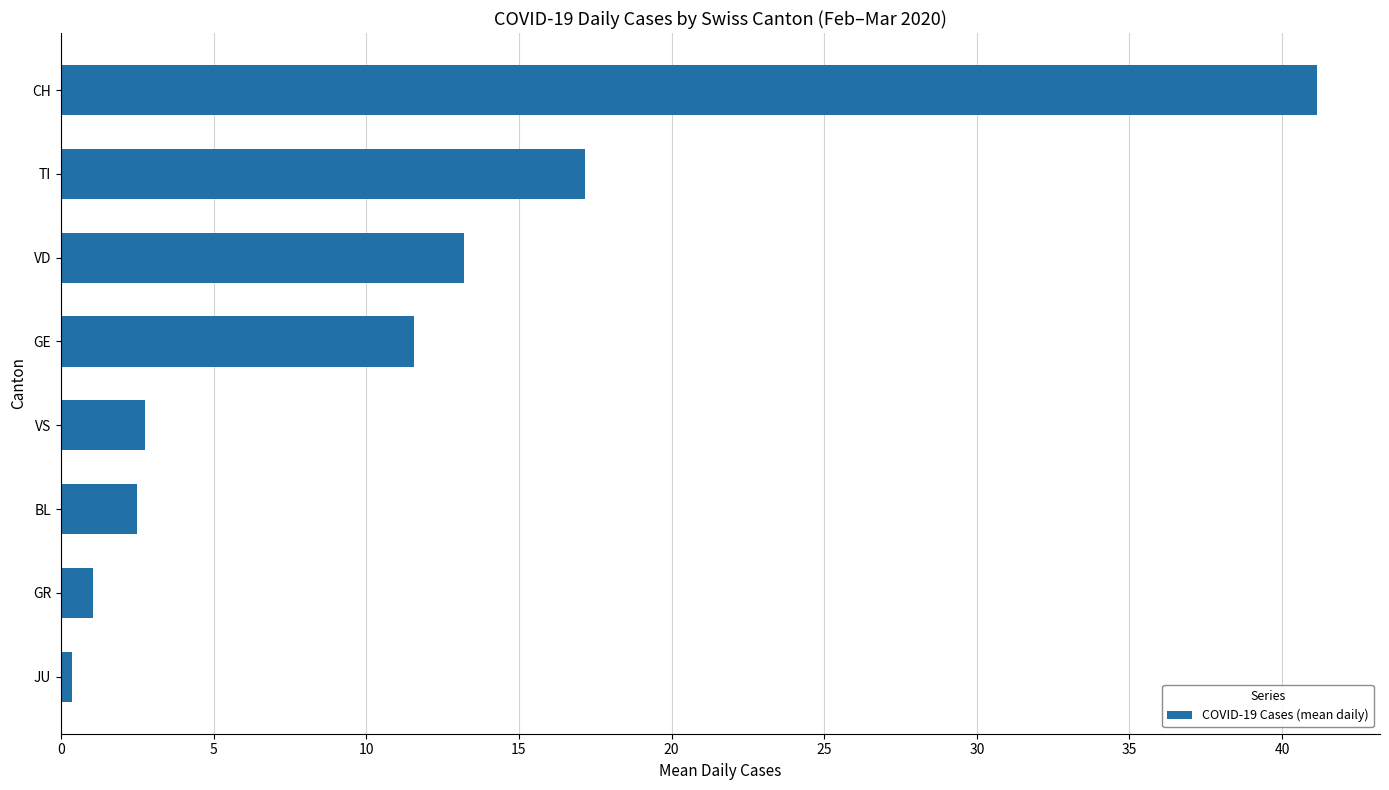

True or false: the data shows 2.8 at VS.

True